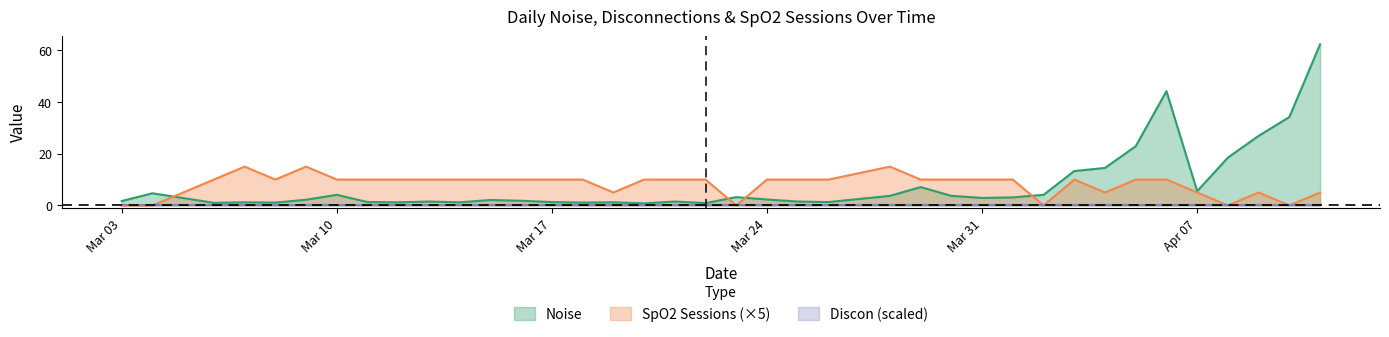

How many categories are shown in the chart?

38